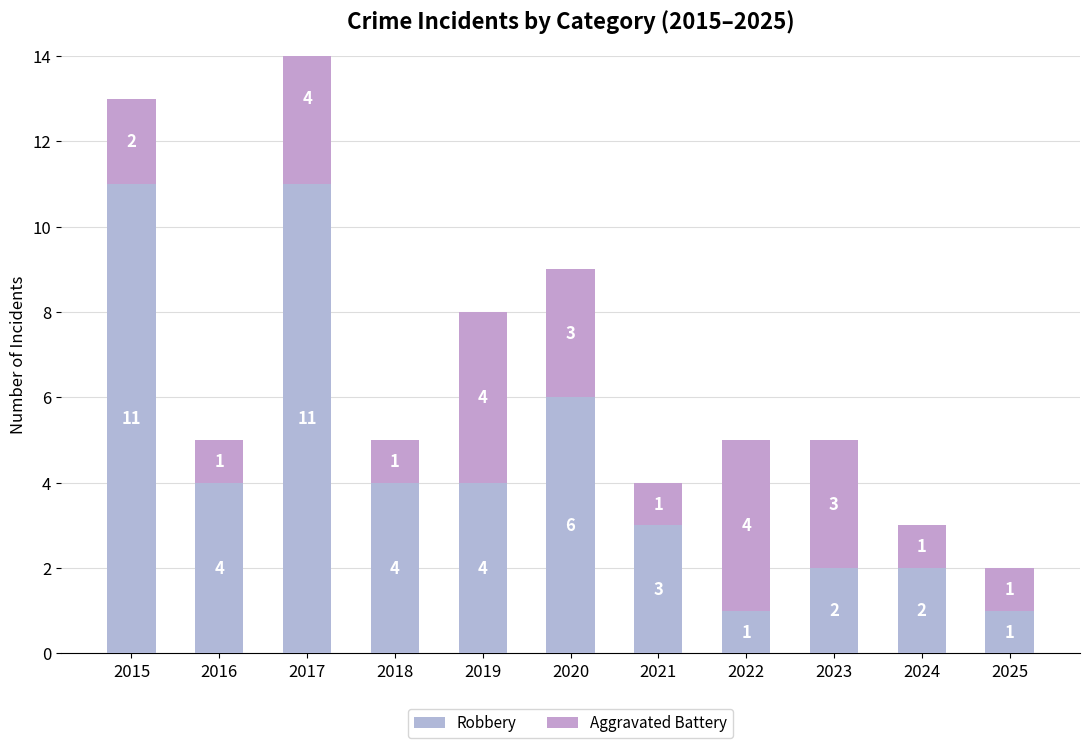

Which series has the largest total across all categories?

Robbery